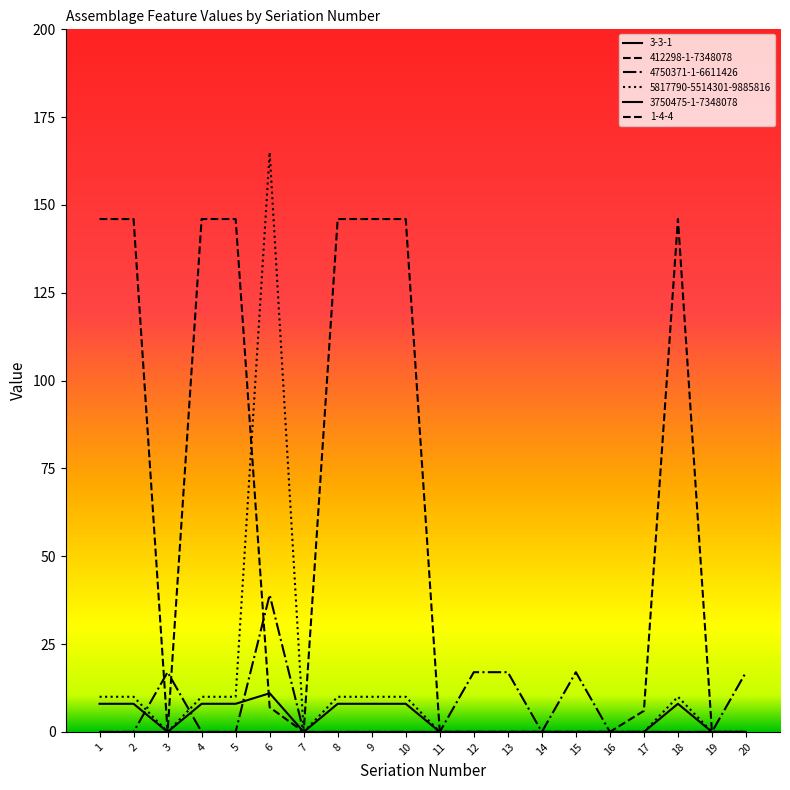

Which series has the largest range (max minus min)?

5817790-5514301-9885816